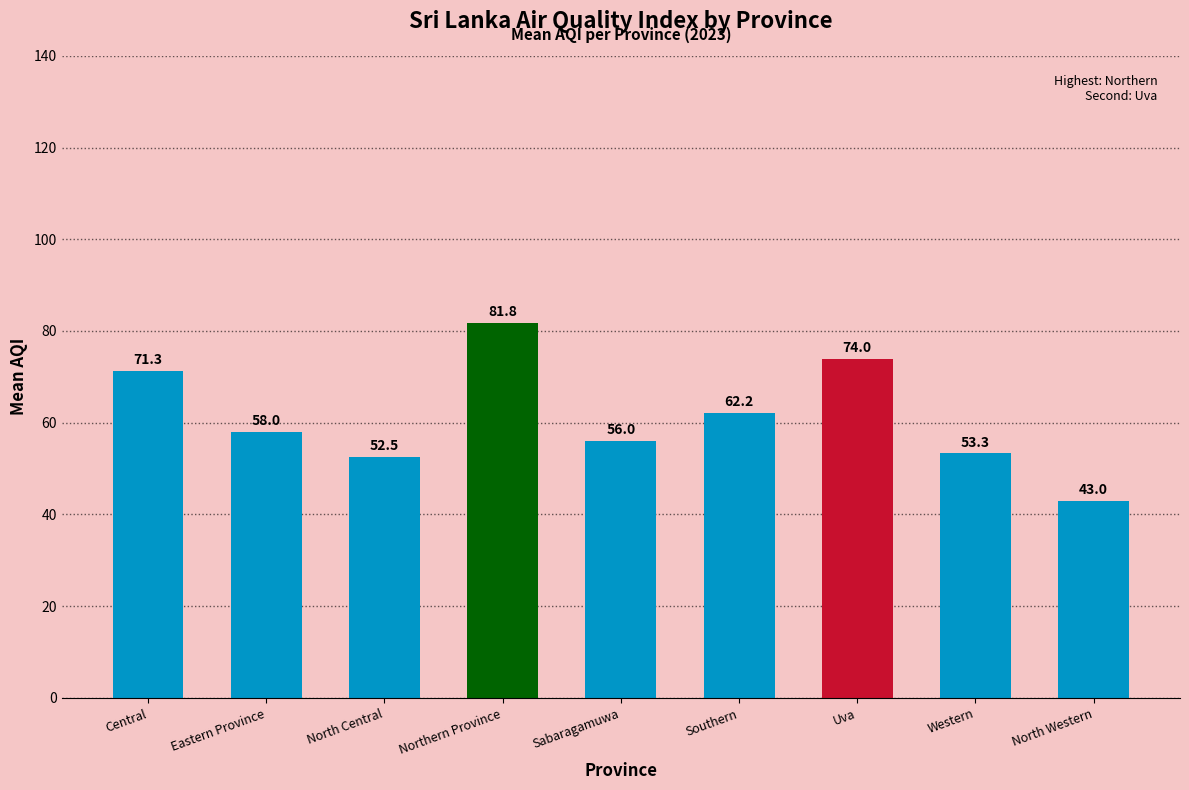

True or false: the data shows 35.2 at Central.

False